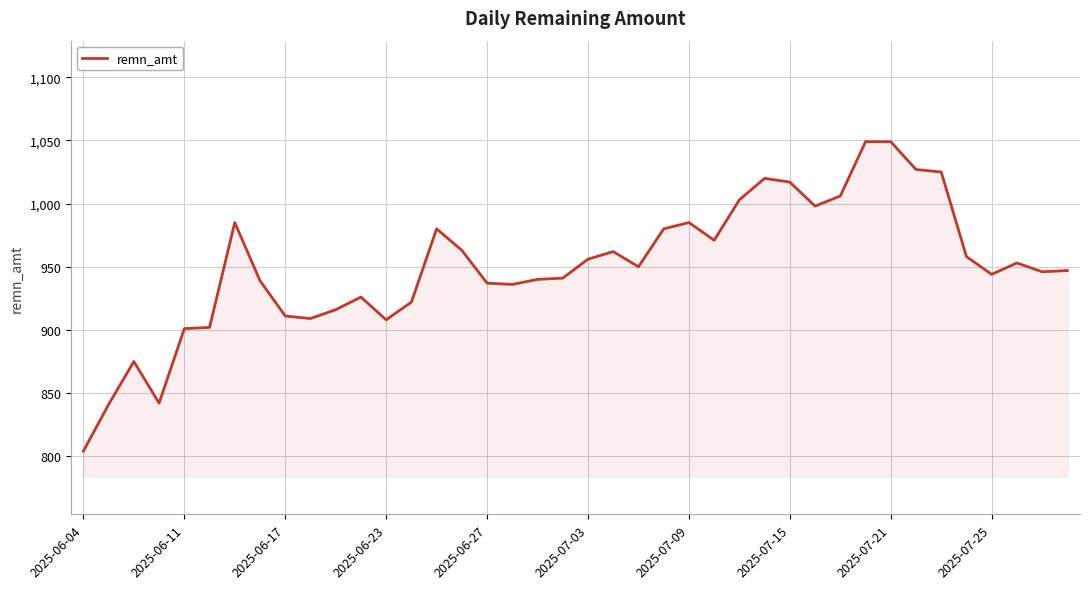

What is the maximum value shown in the chart?

1049